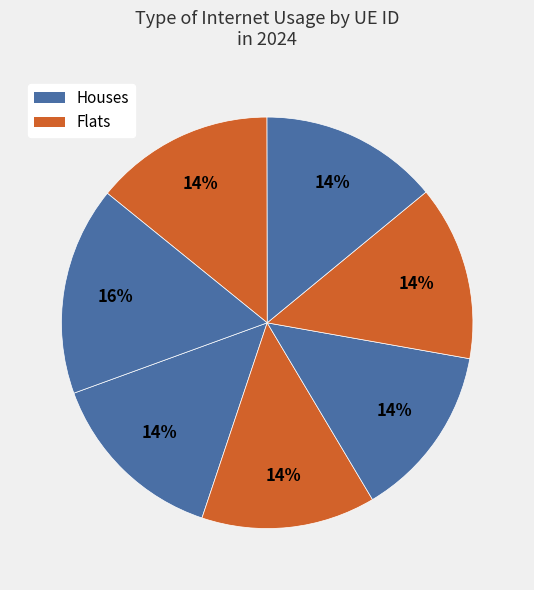

How many segments does this pie chart have?

7